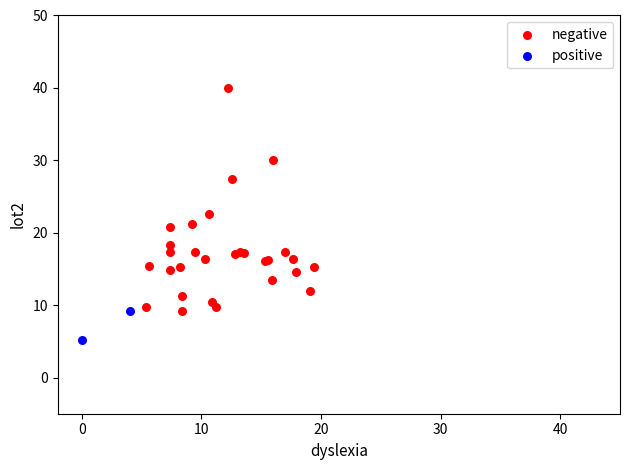

What are all the series names shown in the legend?

negative, positive